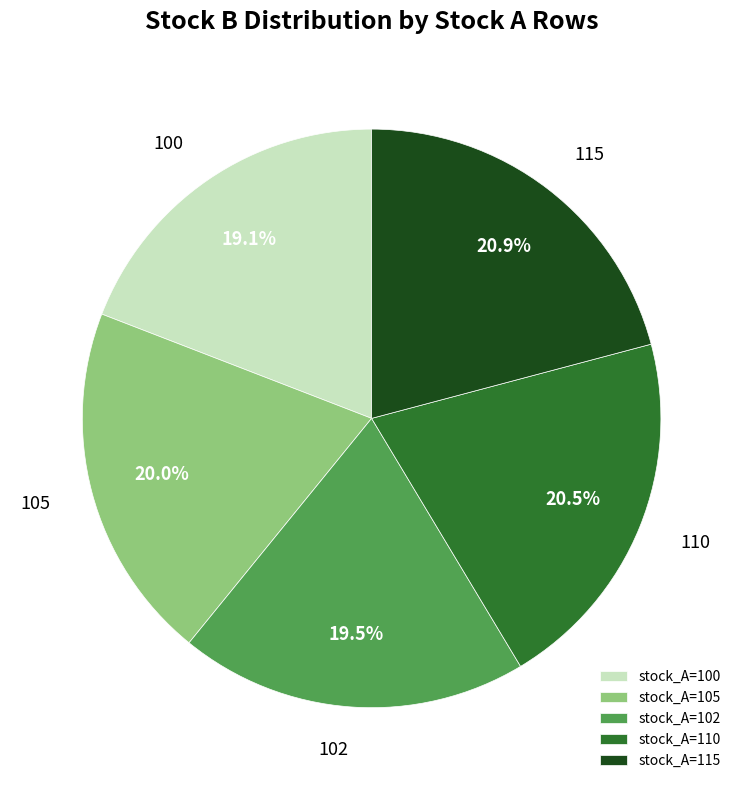

Do stock_A=100 and stock_A=105 together represent more than half of the pie?

No